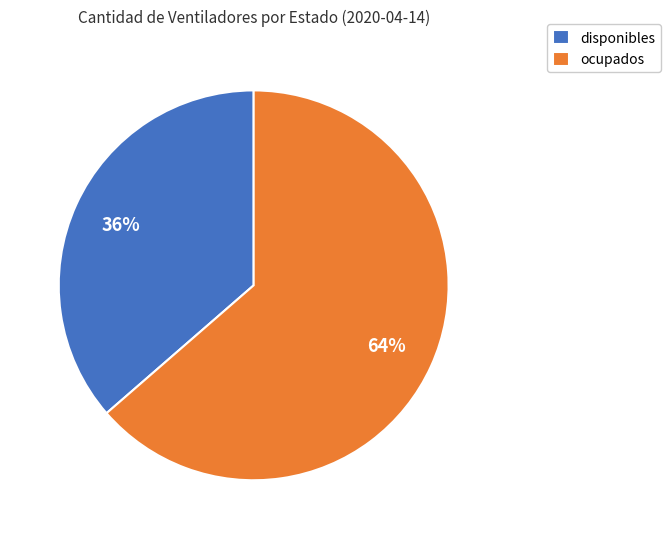

Is it true that ocupados is 64% of the pie?

True